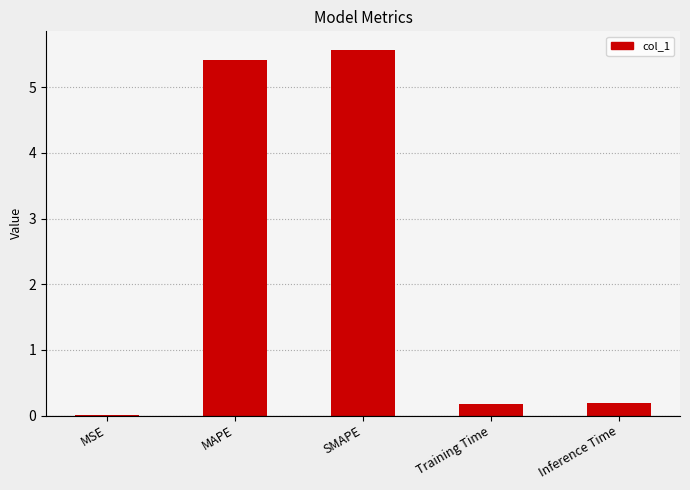

What is the sum of all values?

11.4